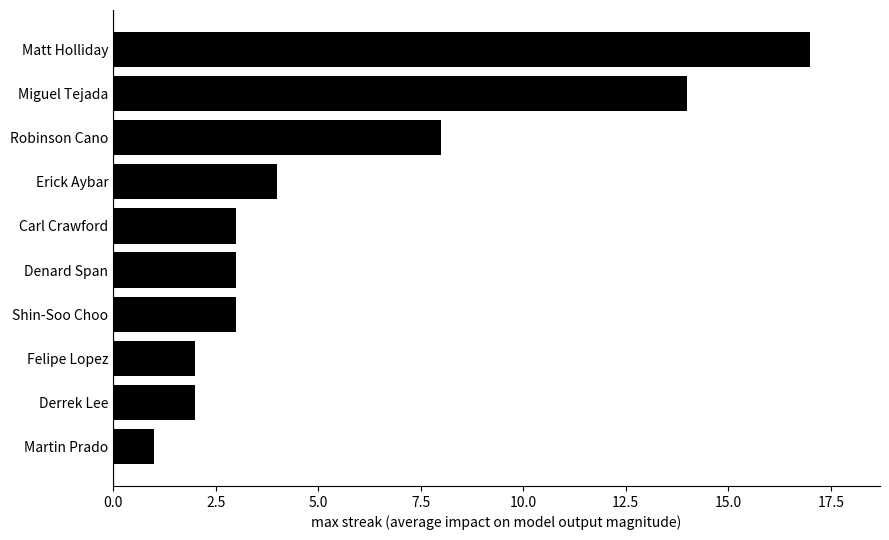

How many data points does each series have?

10